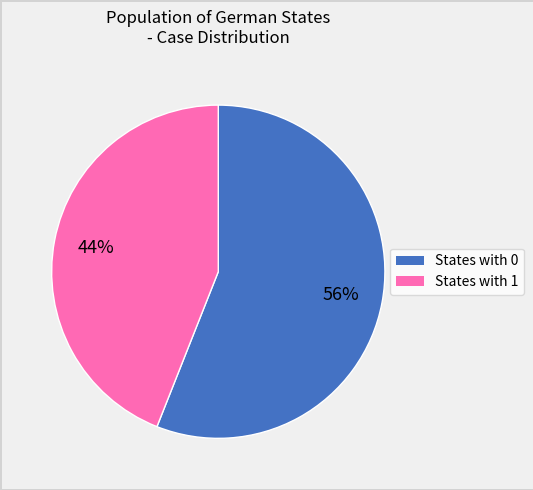

Is there a majority slice in this chart?

Yes